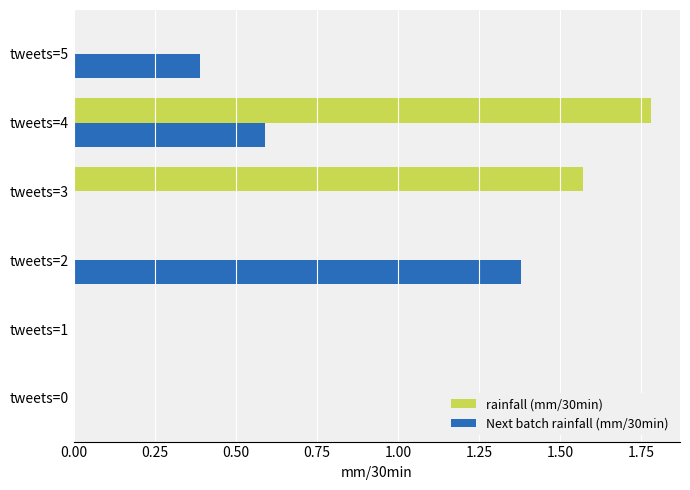

Which series changed the most between tweets=1 and tweets=4?

rainfall (mm/30min)